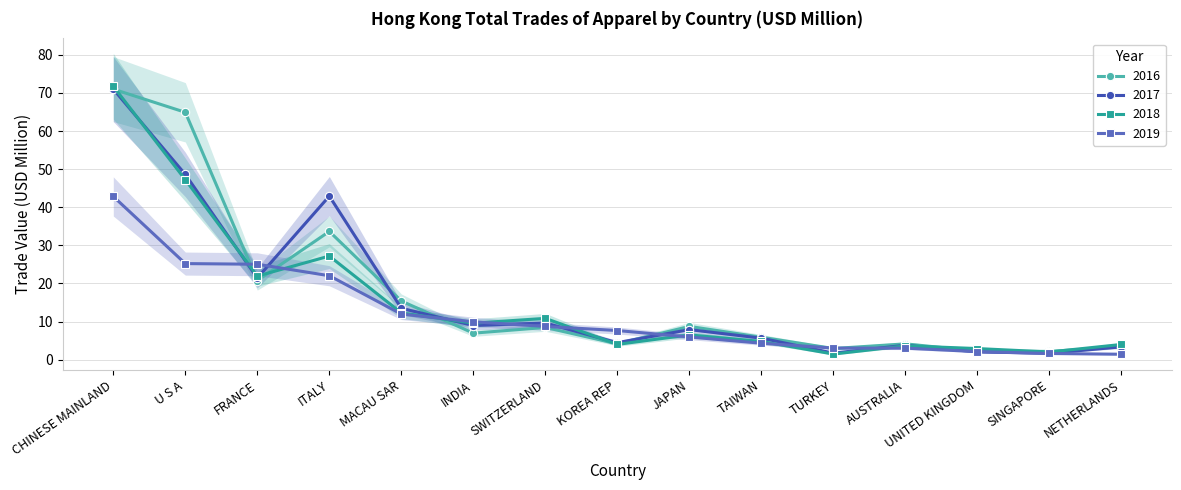

Which category has the lowest value across all series?

NETHERLANDS